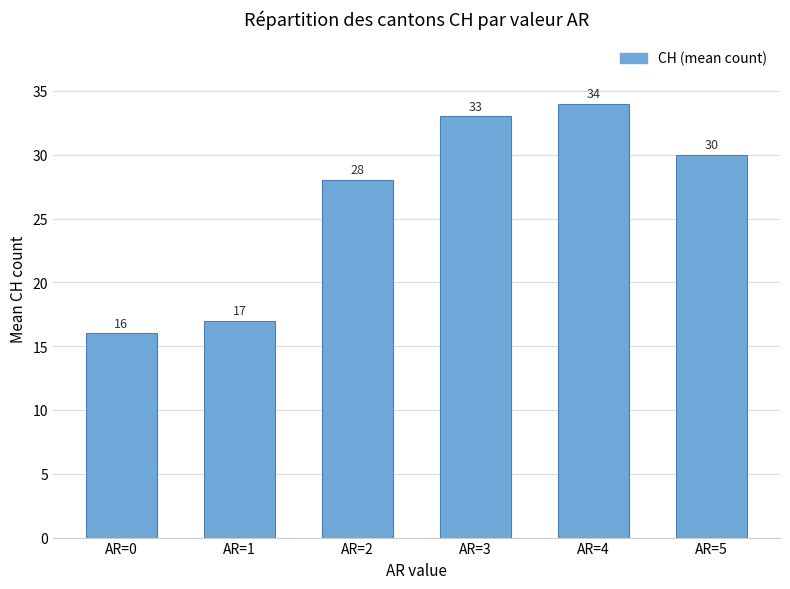

What is the minimum value shown in the chart?

16